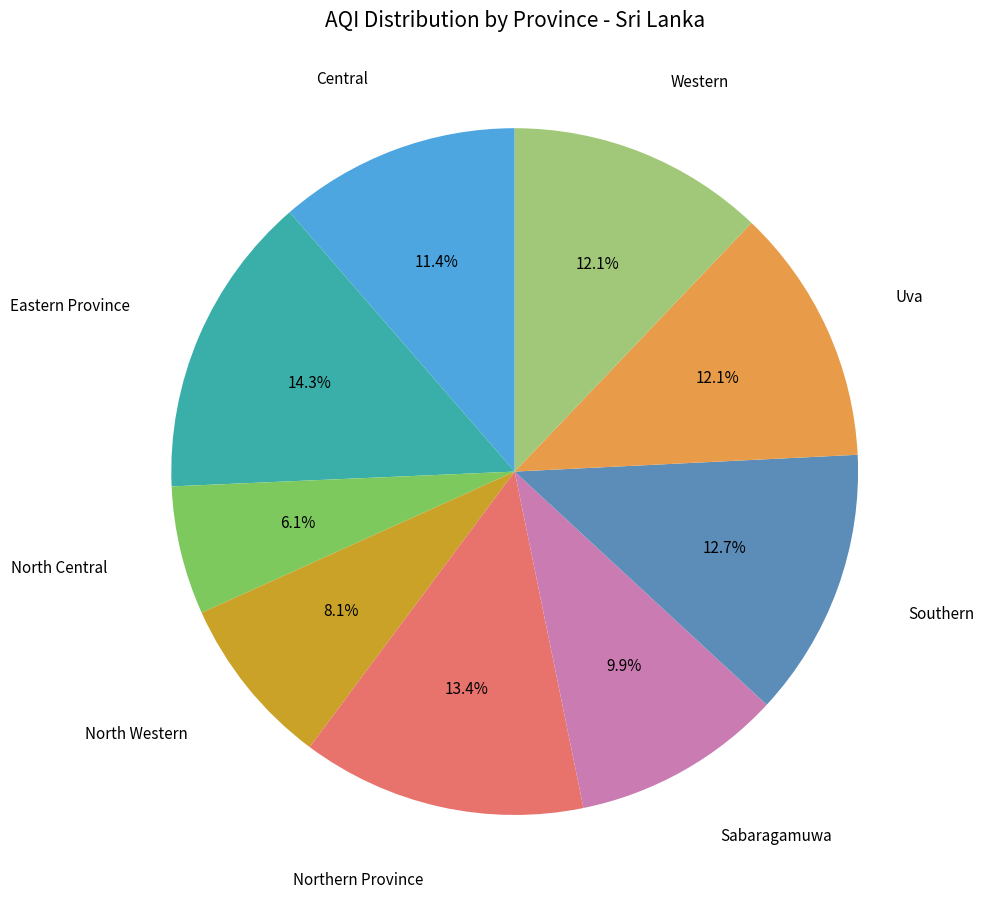

Approximately how many times larger is the value at North Central compared to Northern Province?

0.5